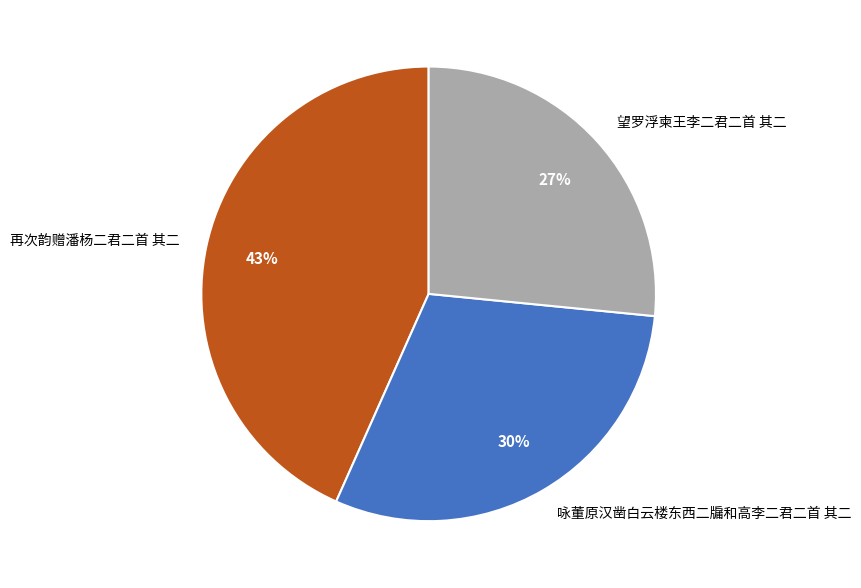

Does 望罗浮柬王李二君二首 其二 account for over 50% of the chart?

No